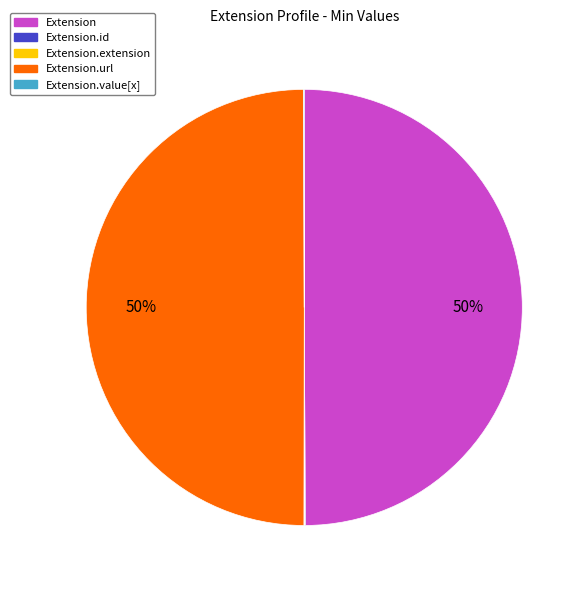

To the nearest percent, what percentage of the pie is Extension?

50%